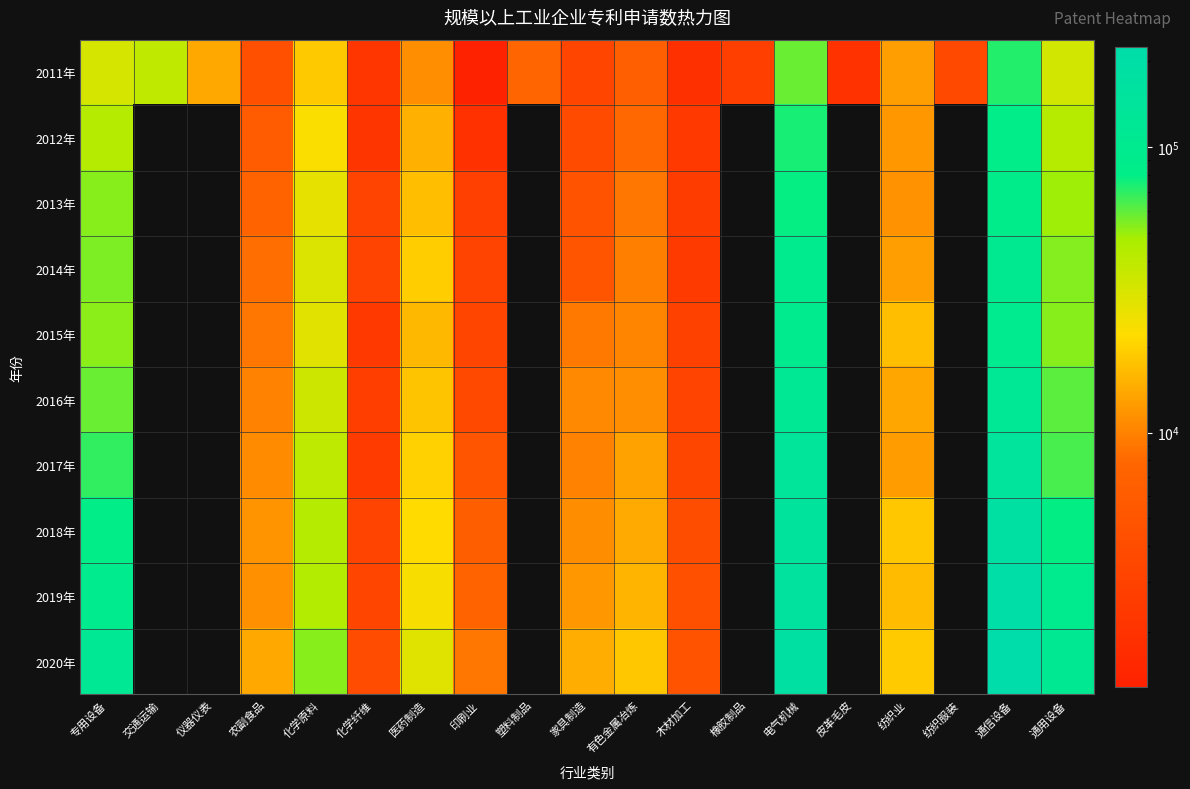

What is the sum of all 2011年 values?

325550.0